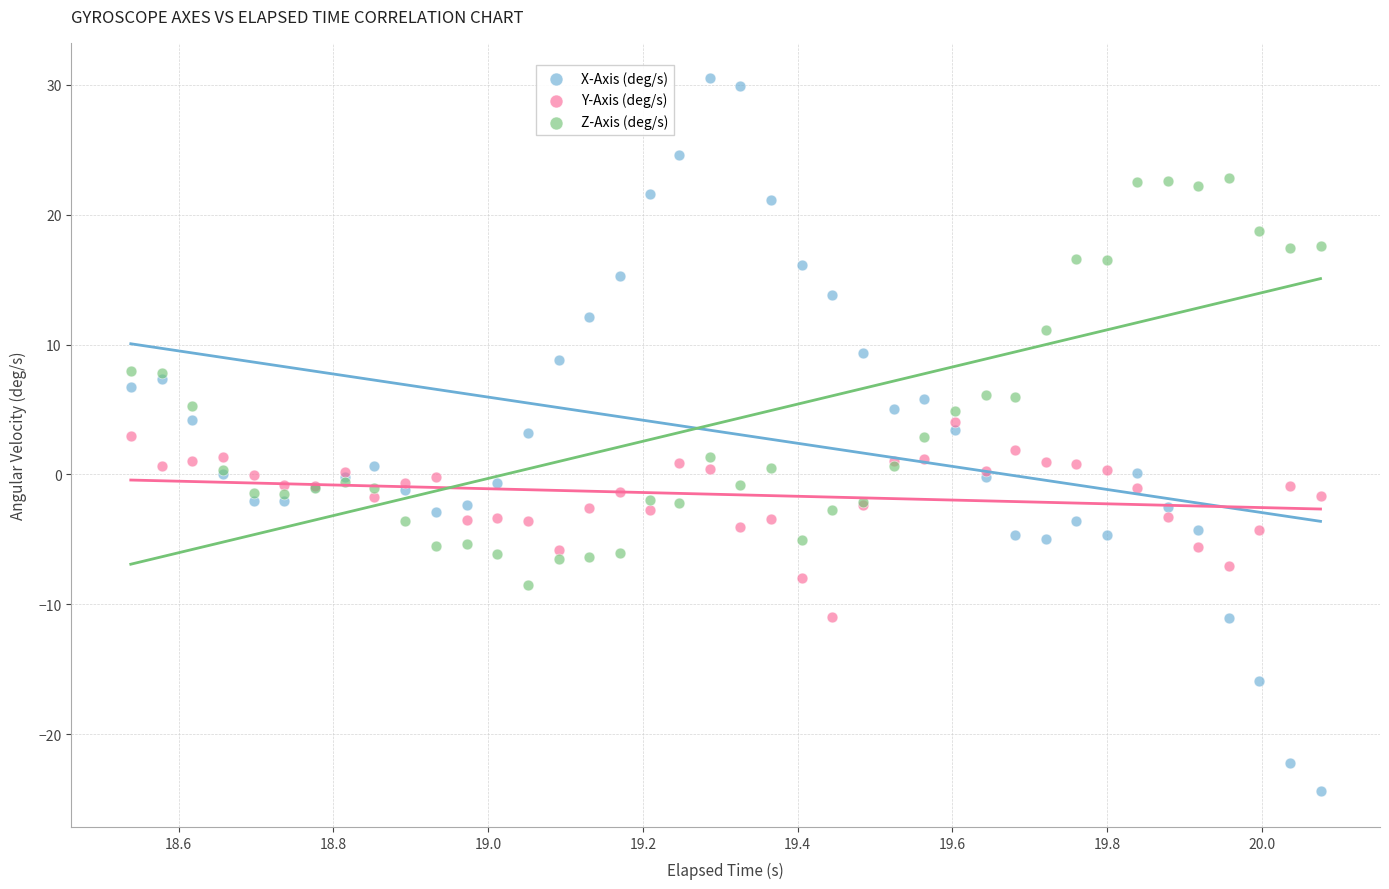

Which series has the largest Y range (max minus min)?

X-Axis (deg/s)